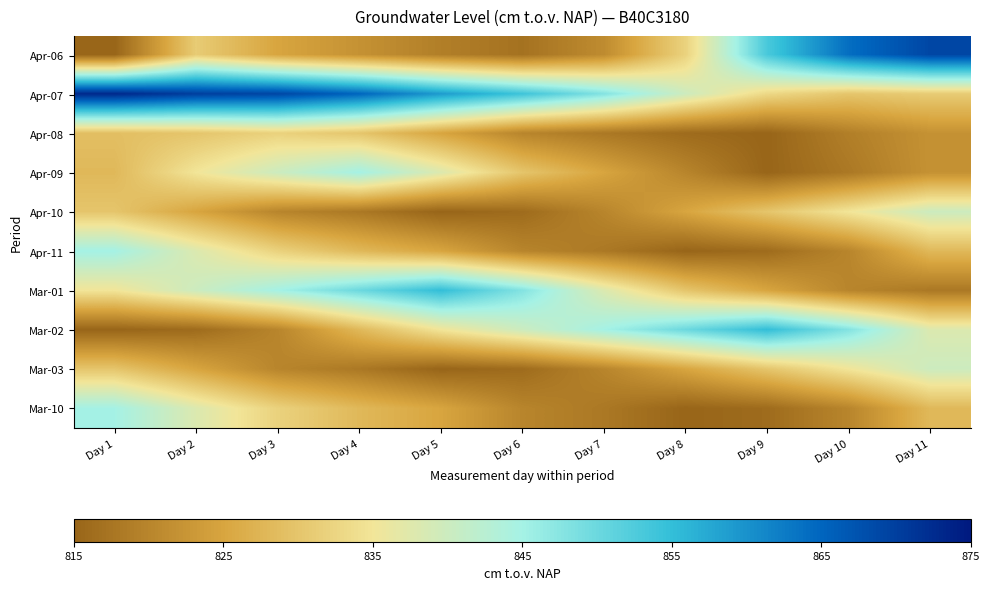

Reading left to right, transcribe all the data shown in this chart.

Apr-06: Day 1=815	Day 2=831	Day 3=825	Day 4=822	Day 5=819	Day 6=817	Day 7=821	Day 8=832	Day 9=853	Day 10=864	Day 11=869
Apr-07: Day 1=873	Day 2=870	Day 3=869	Day 4=865	Day 5=859	Day 6=854	Day 7=848	Day 8=840	Day 9=833	Day 10=830	Day 11=831
Apr-08: Day 1=829	Day 2=830	Day 3=832	Day 4=830	Day 5=825	Day 6=820	Day 7=818	Day 8=816	Day 9=815	Day 10=819	Day 11=822
Apr-09: Day 1=828	Day 2=835	Day 3=840	Day 4=845	Day 5=838	Day 6=830	Day 7=825	Day 8=820	Day 9=815	Day 10=818	Day 11=822
Apr-10: Day 1=830	Day 2=825	Day 3=820	Day 4=818	Day 5=815	Day 6=816	Day 7=820	Day 8=825	Day 9=830	Day 10=835	Day 11=840
Apr-11: Day 1=845	Day 2=838	Day 3=832	Day 4=828	Day 5=825	Day 6=820	Day 7=818	Day 8=815	Day 9=816	Day 10=820	Day 11=828
Mar-01: Day 1=835	Day 2=840	Day 3=845	Day 4=850	Day 5=855	Day 6=848	Day 7=838	Day 8=830	Day 9=825	Day 10=820	Day 11=818
Mar-02: Day 1=815	Day 2=816	Day 3=820	Day 4=828	Day 5=835	Day 6=840	Day 7=845	Day 8=850	Day 9=855	Day 10=848	Day 11=838
Mar-03: Day 1=830	Day 2=825	Day 3=820	Day 4=818	Day 5=815	Day 6=816	Day 7=820	Day 8=825	Day 9=830	Day 10=835	Day 11=840
Mar-10: Day 1=845	Day 2=838	Day 3=832	Day 4=828	Day 5=825	Day 6=820	Day 7=818	Day 8=815	Day 9=816	Day 10=820	Day 11=828